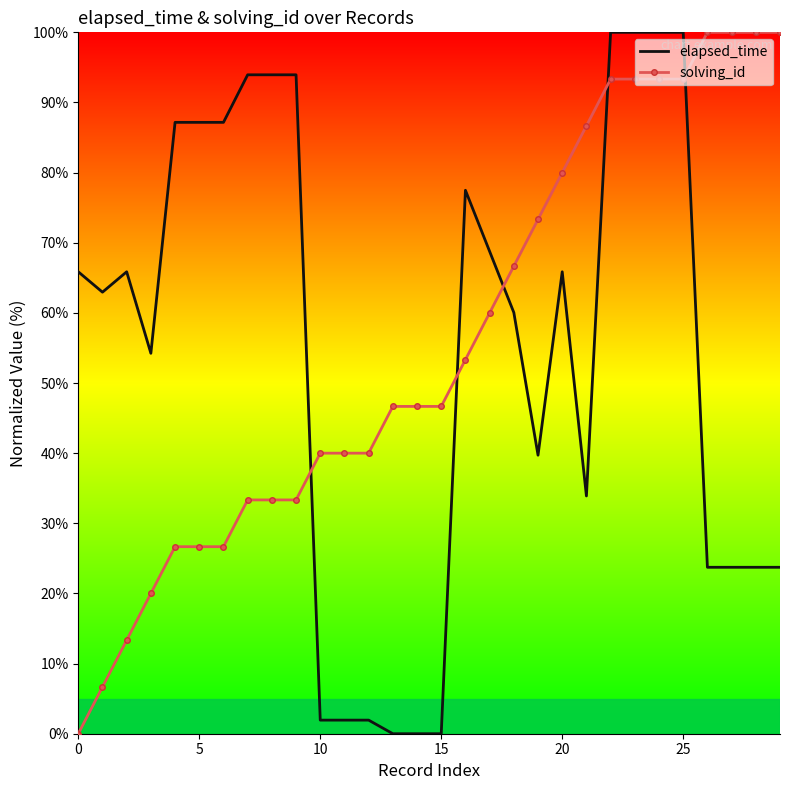

How many times do elapsed_time and solving_id cross each other?

5